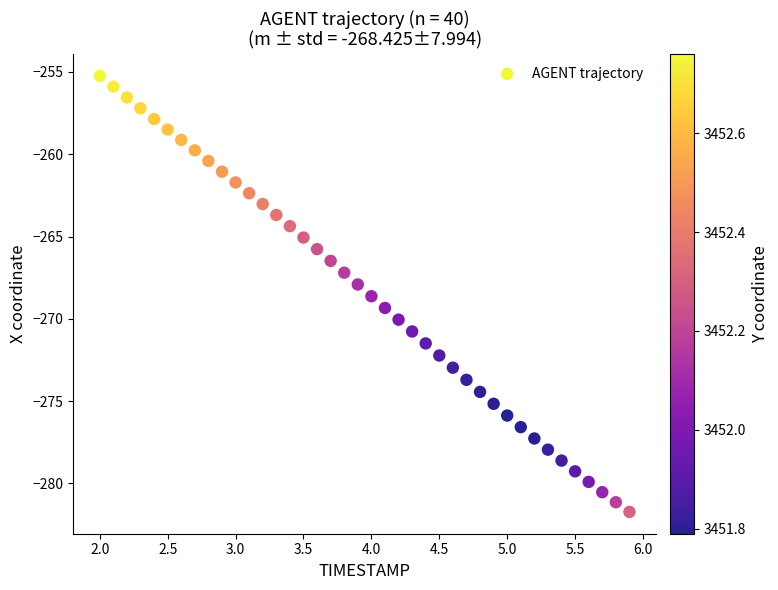

What is the range of X values (max minus min)?

3.9